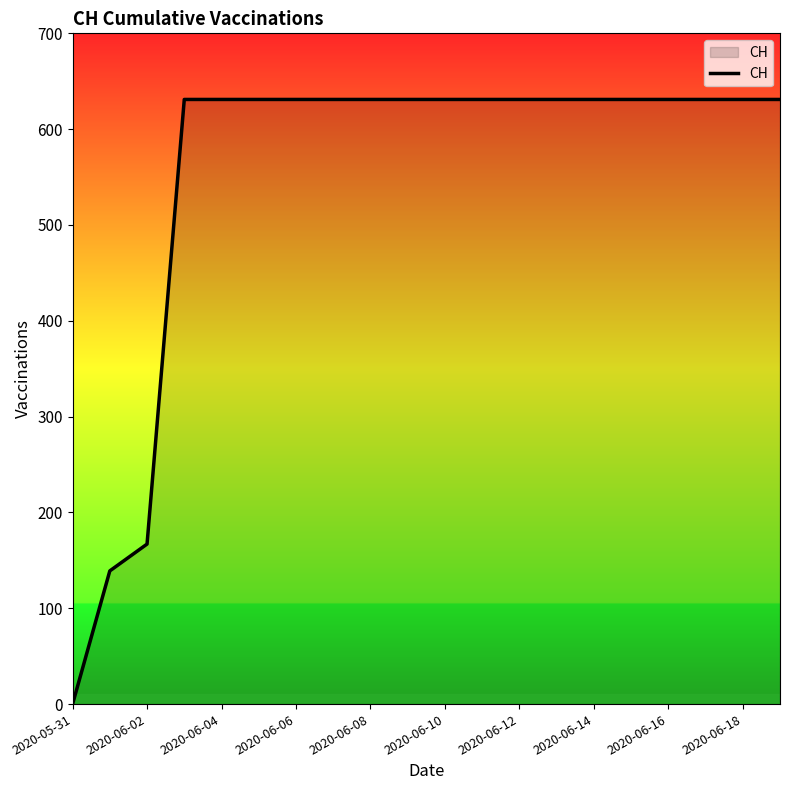

Reading right to left, what are all the values shown in this chart?

631	631	631	631	631	631	631	631	631	631	631	631	631	631	631	631	631	167	139	0